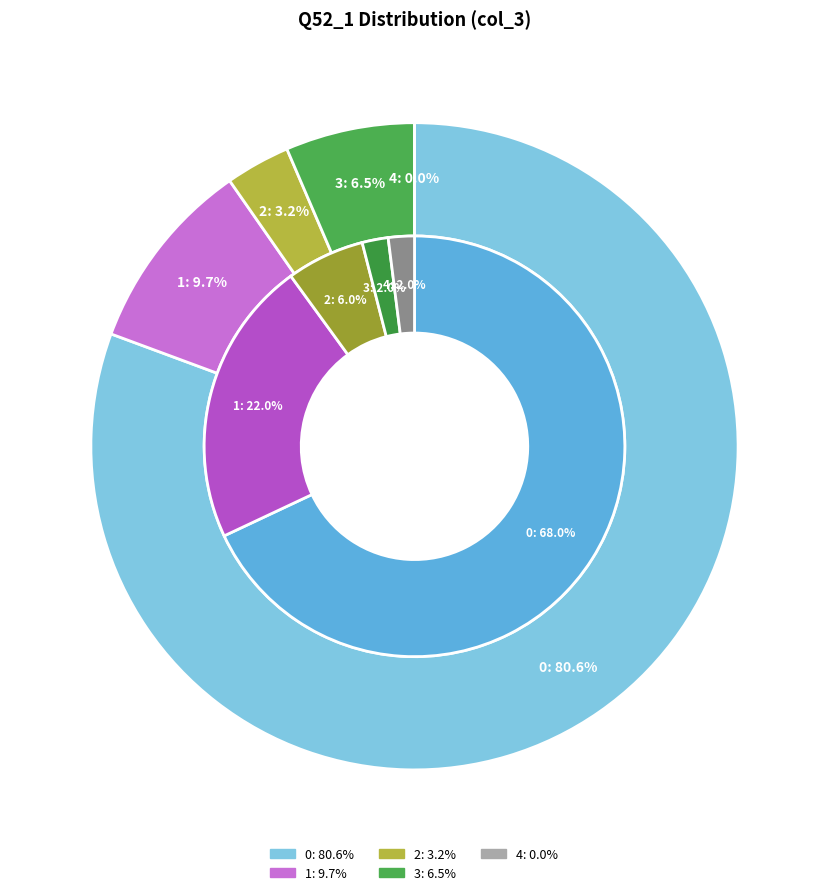

Rank the categories by value from lowest to highest.

4, 2, 3, 1, 0